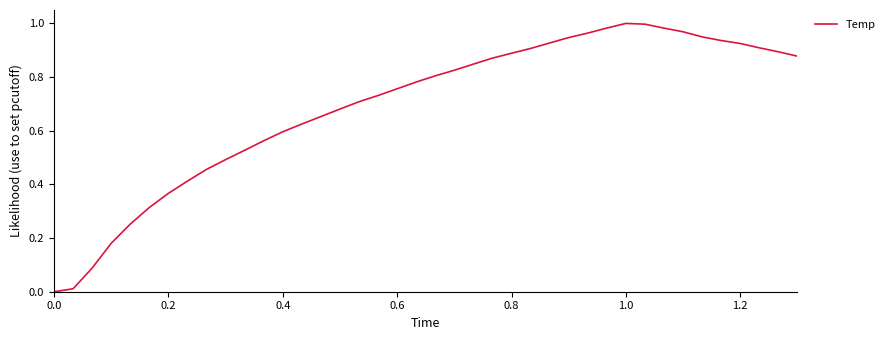

Is this an area chart (filled region under the line)?

No